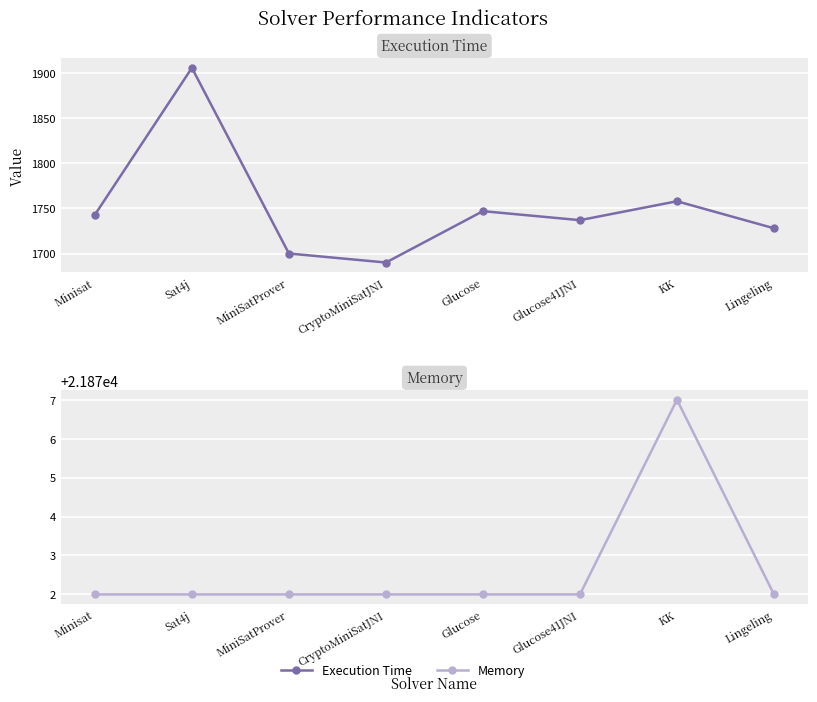

Rank the series at Lingeling from highest to lowest value.

Memory, Execution Time